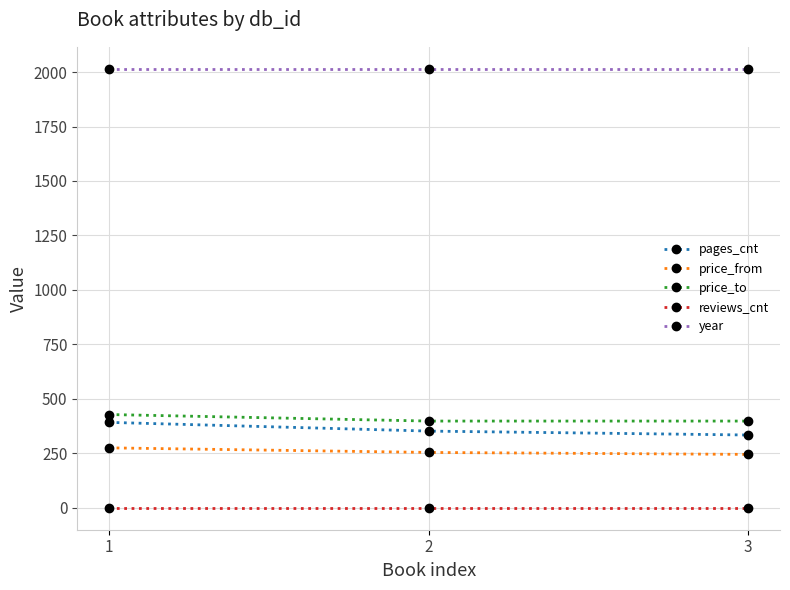

What is the lowest value of the price_from series?

245